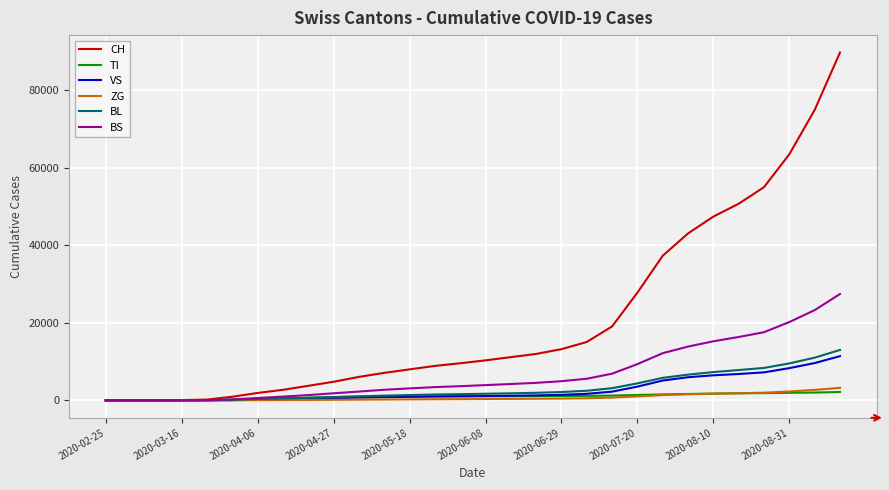

What is the greatest value displayed?

89677